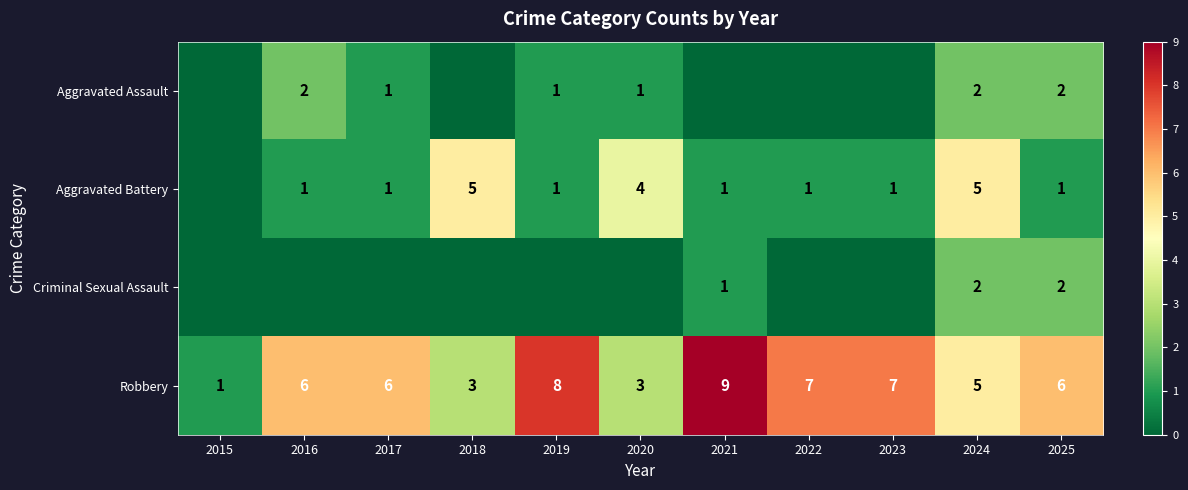

What is the spread (max minus min) of values at 2025?

5